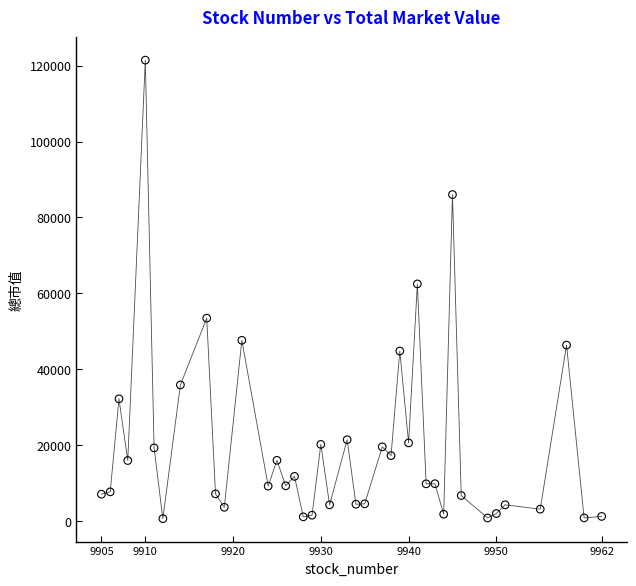

What Y value in the scatter plot is closest to 61047?

62498